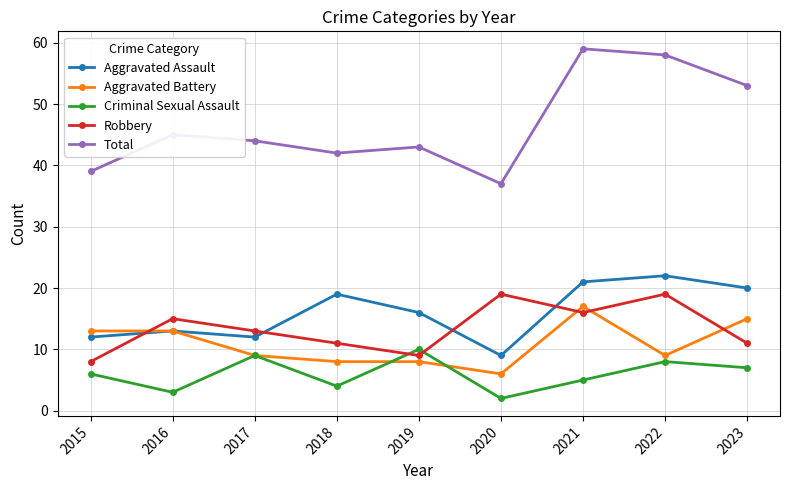

At which label does Aggravated Assault first exceed 16?

2018